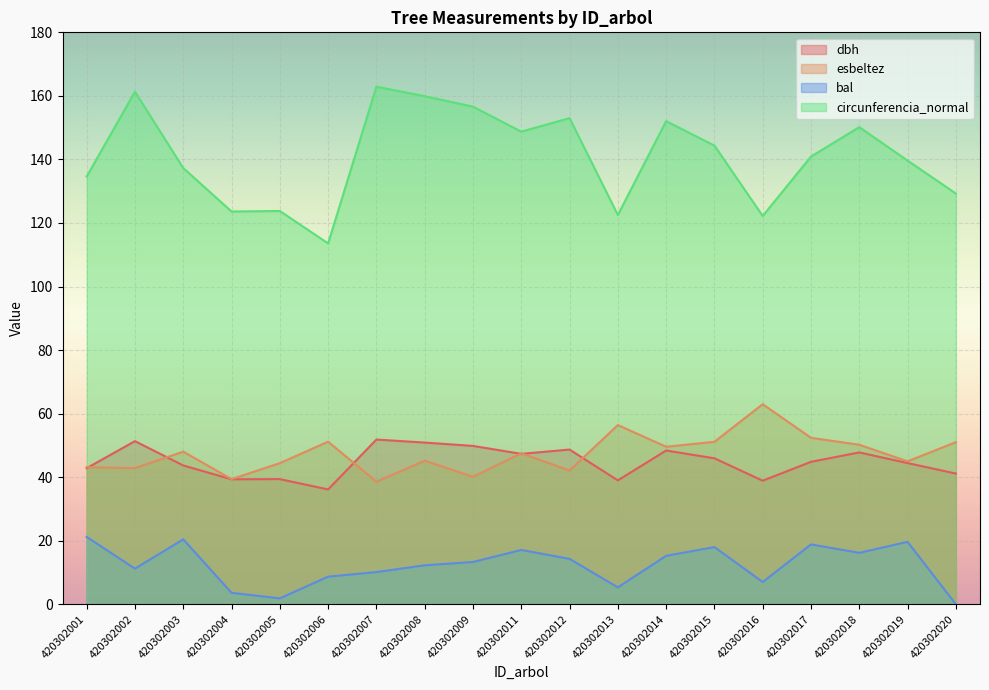

What is the difference between the dbh values at 420302012 and 420302002?

2.6